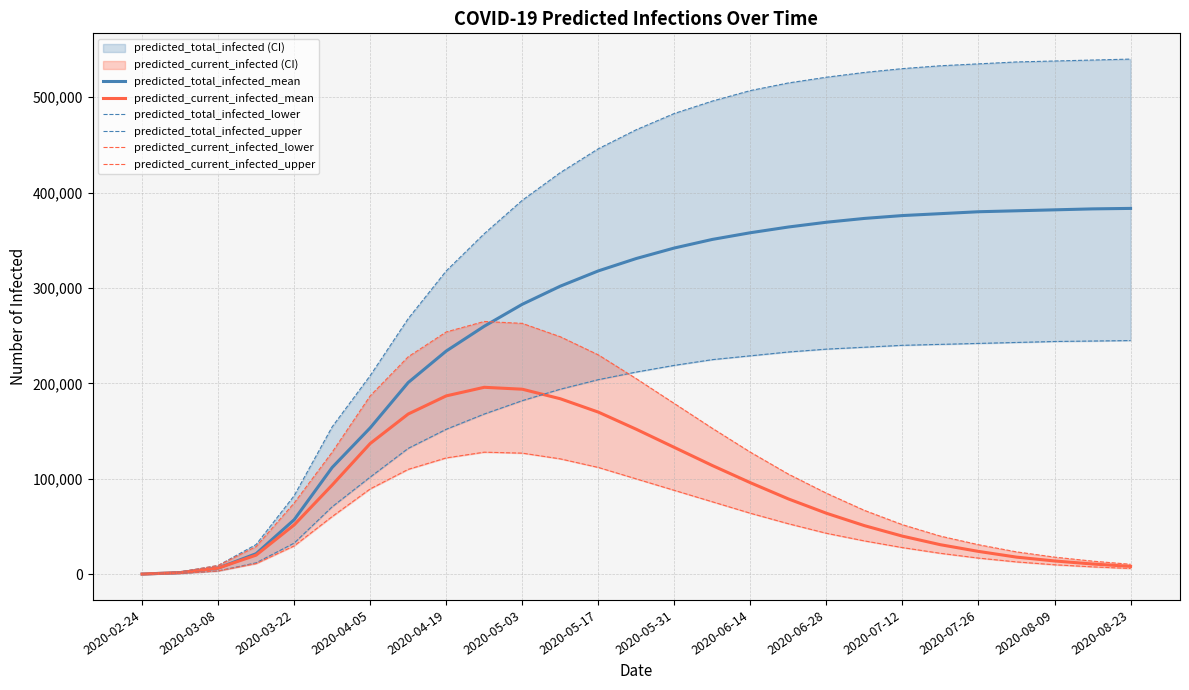

What is the value of the predicted_current_infected_upper point at the 5th from the left?

74696